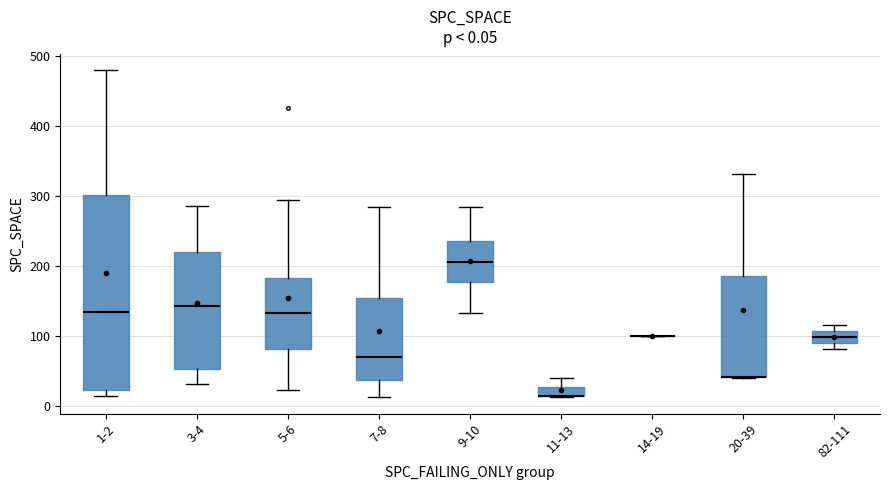

Comparing the boxes themselves (not the whiskers), which one is the tallest?

1-2